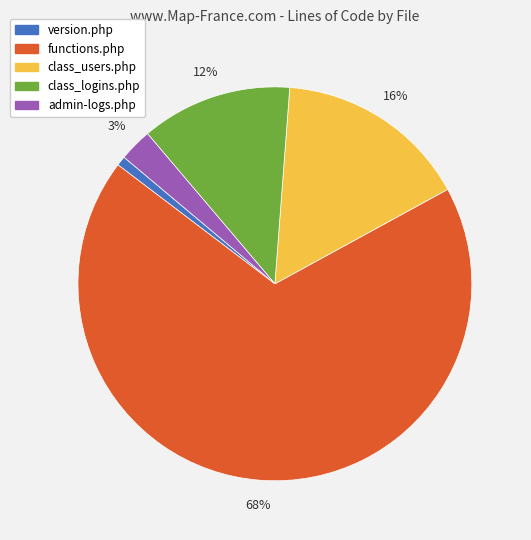

What is the majority slice?

functions.php